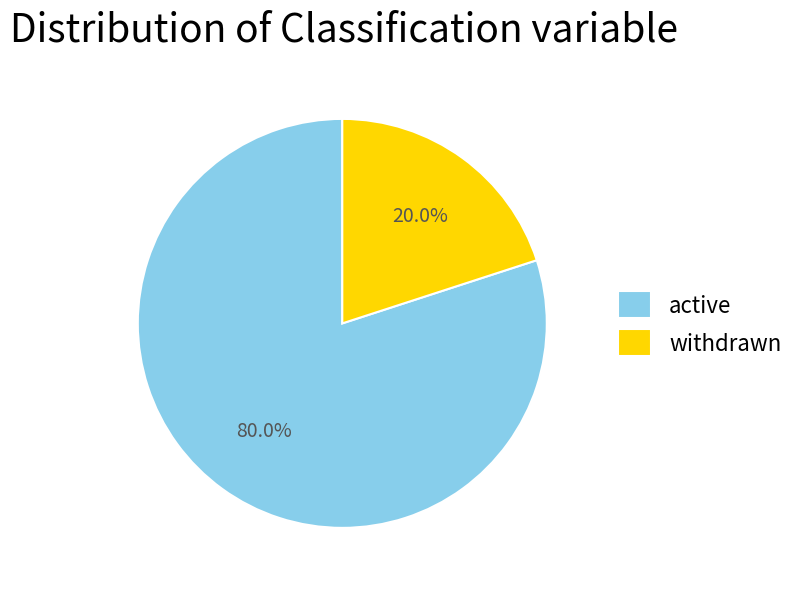

What is the majority slice?

active